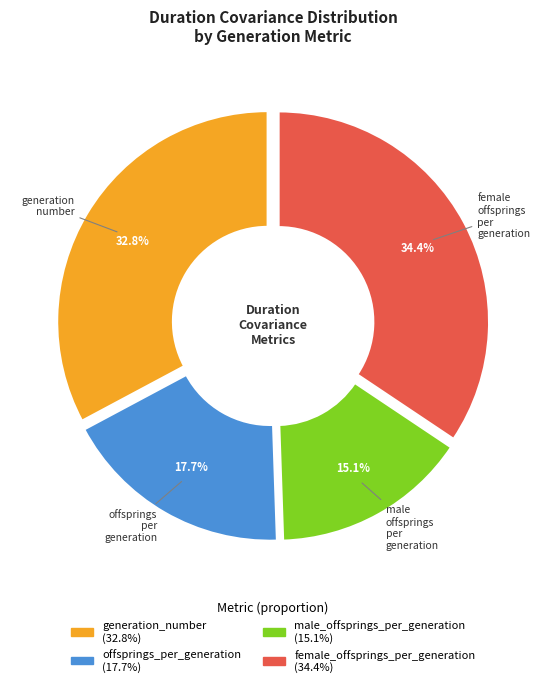

Does generation_number represent more than half of the total?

No